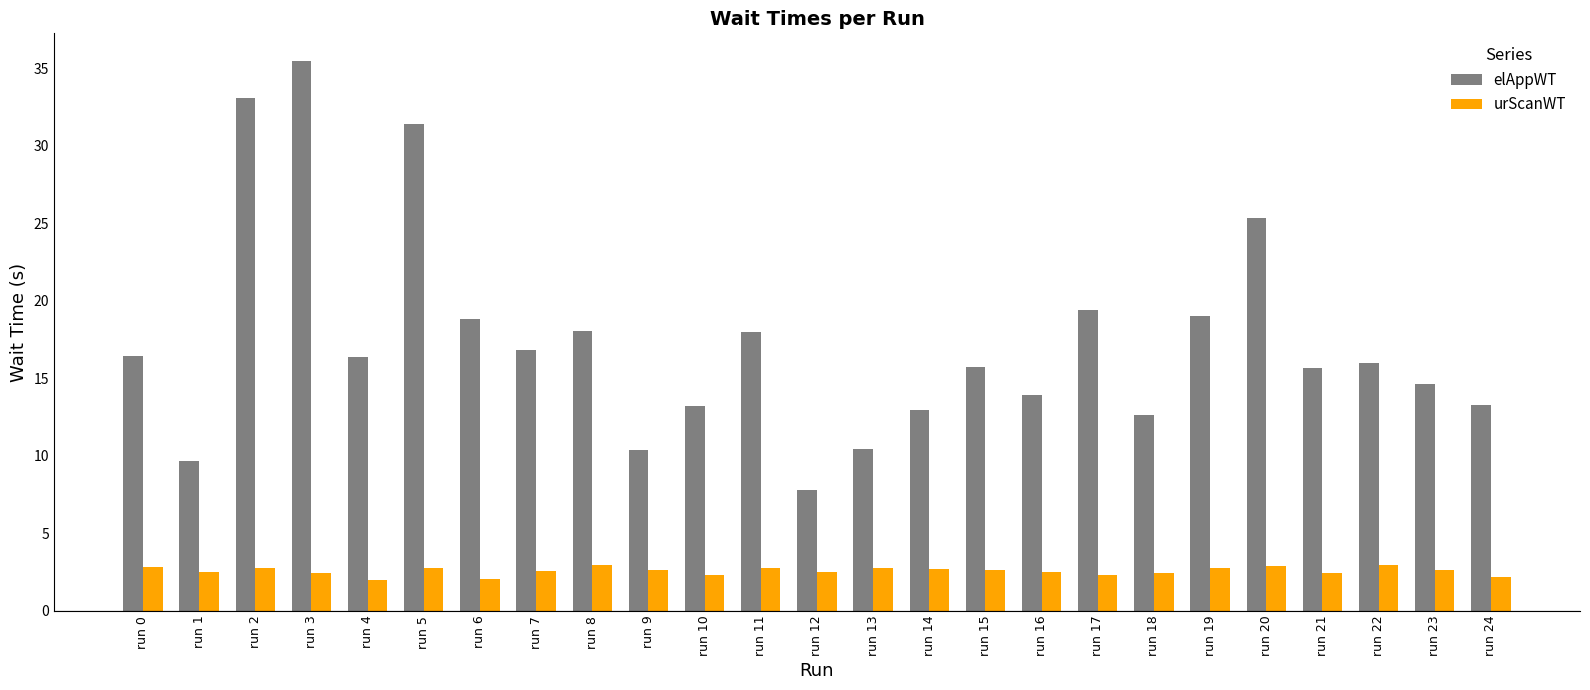

What value does the urScanWT series have at run 15?

2.6